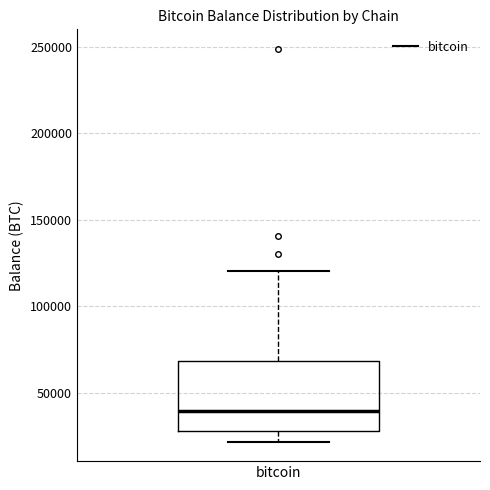

Where does the median line of the box for bitcoin sit on the y-axis? The values are not printed on the chart, so give them approximately, as read against the axis.

40000